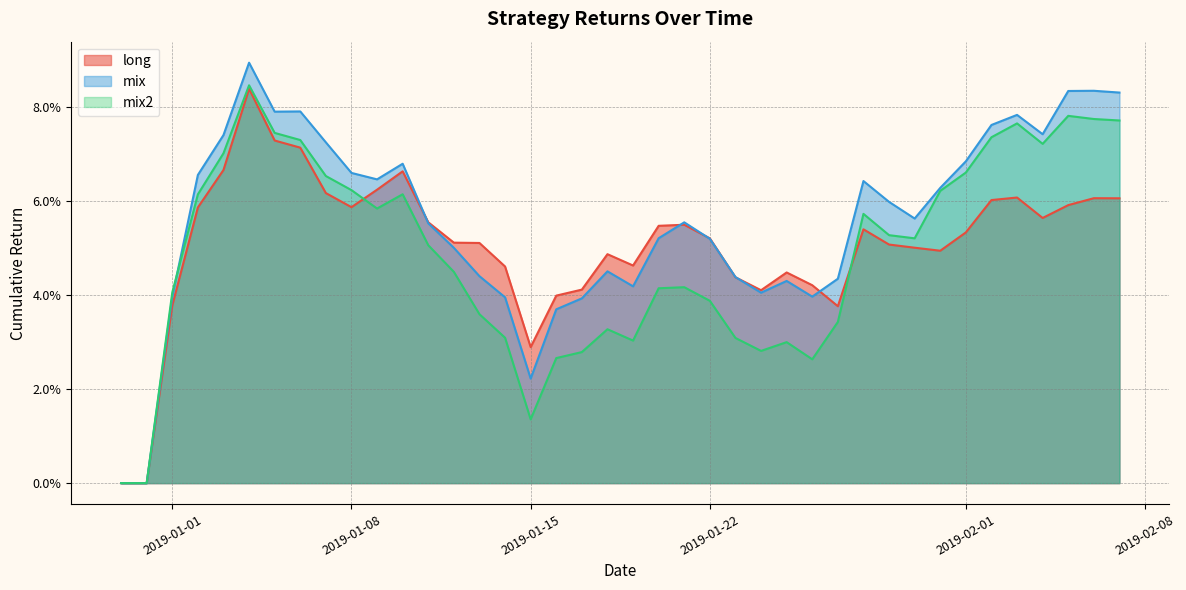

List the series in order of their overall mean, highest first.

mix, long, mix2